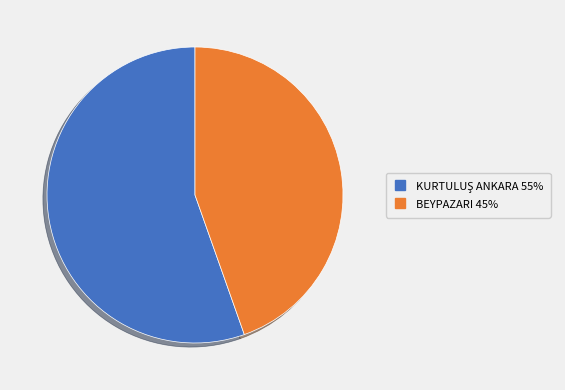

The BEYPAZARI slice represents 51% of the pie. True or false?

False